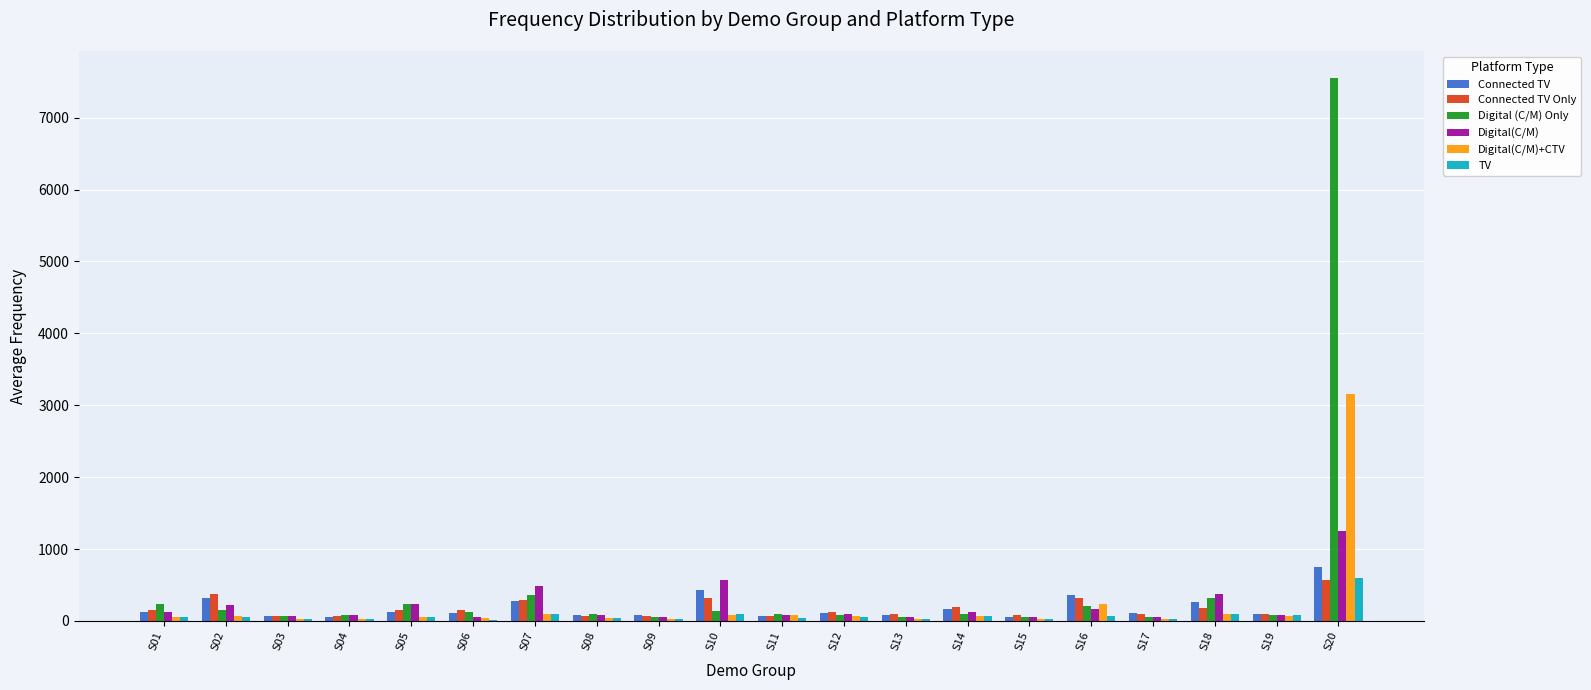

Is the value of TV at S20 greater than the value of Connected TV at S01?

Yes